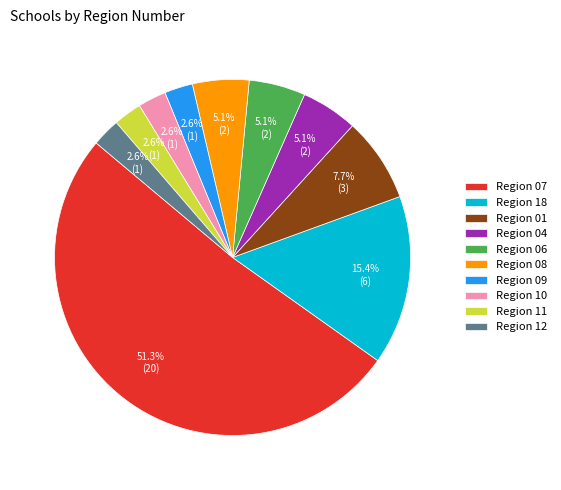

To the nearest percent, what is the average slice percentage?

10%